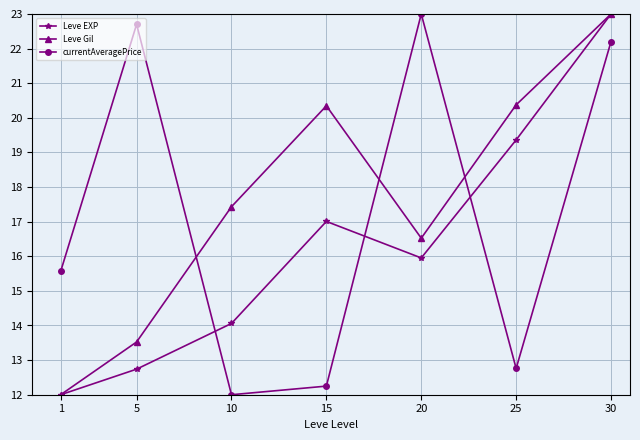

What is the value of the Leve EXP point at the 5th from the left?

16.0